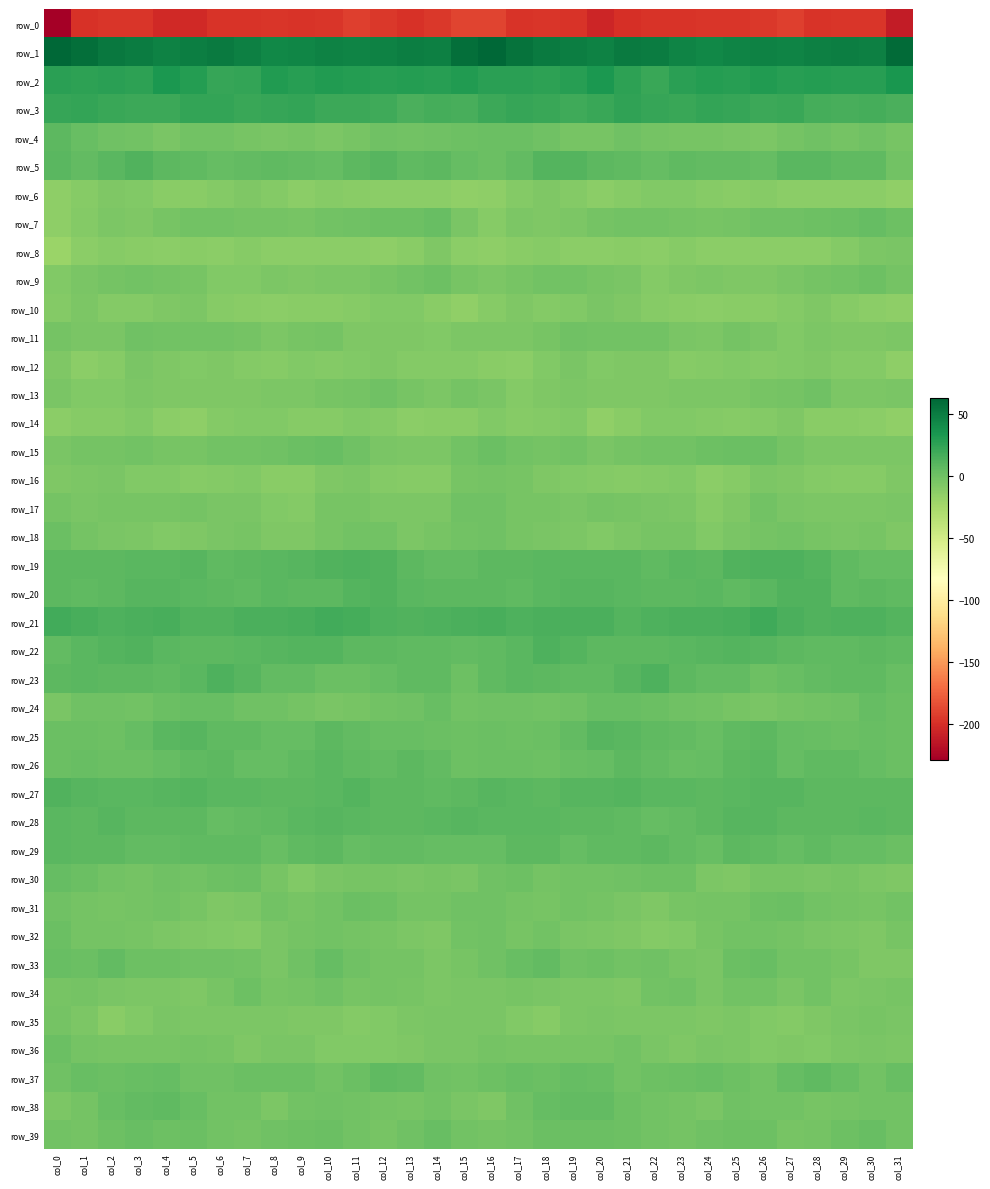

Rank the series at col_17 from lowest to highest value.

row_0, row_12, row_8, row_14, row_6, row_13, row_35, row_10, row_7, row_11, row_17, row_16, row_9, row_34, row_36, row_32, row_18, row_31, row_15, row_39, row_24, row_38, row_25, row_30, row_4, row_26, row_37, row_33, row_5, row_20, row_19, row_29, row_23, row_28, row_22, row_27, row_21, row_3, row_2, row_1